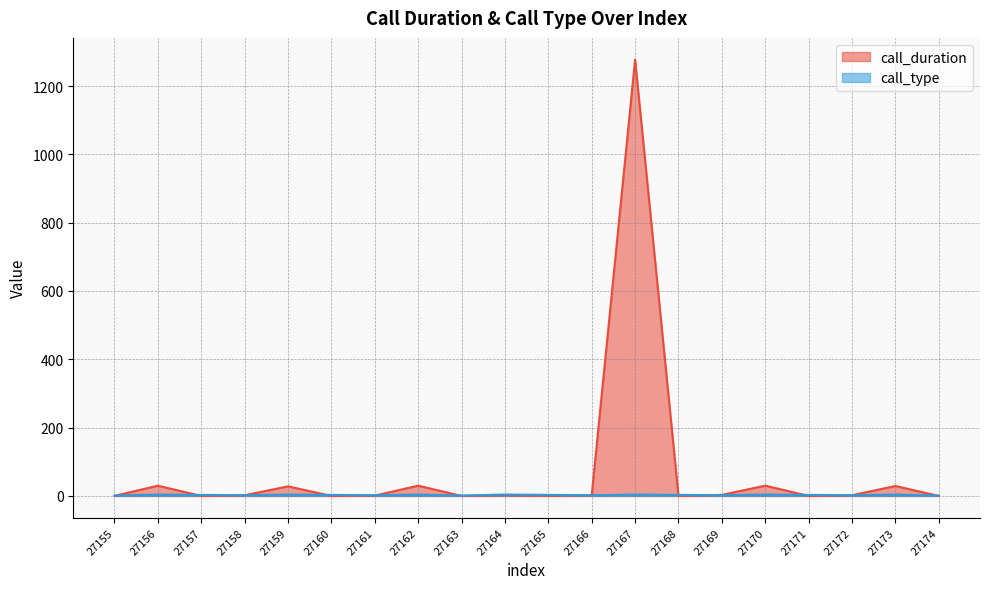

Which series has the largest total across all categories?

call_duration